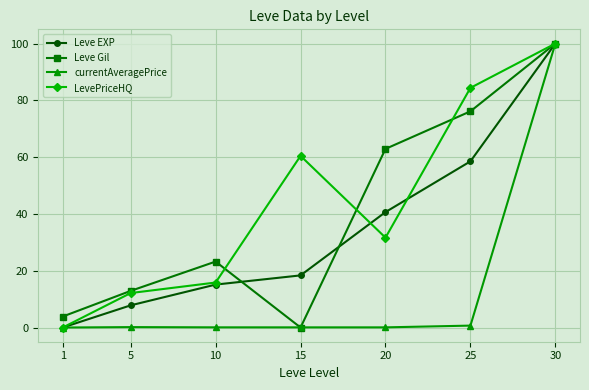

Which series changed the most between 10 and 20?

Leve Gil